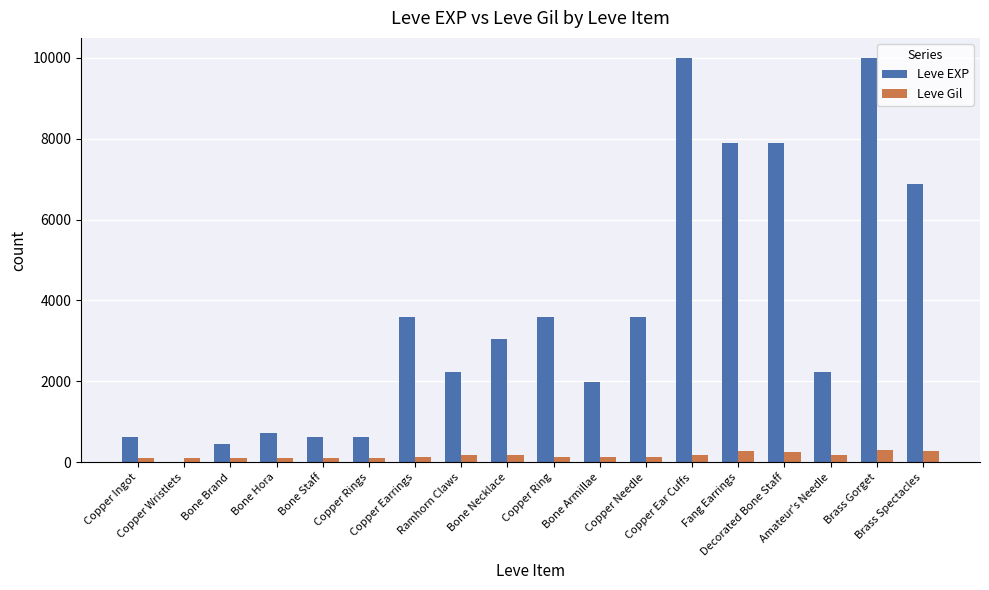

What is the maximum value for Leve EXP?

9990